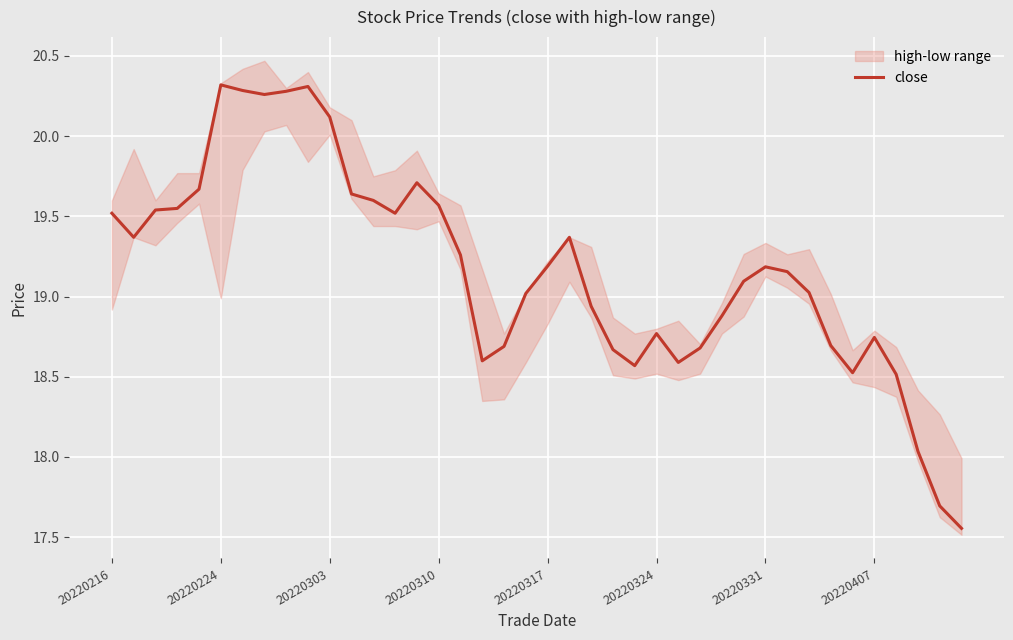

How many lines are shown in the chart?

1